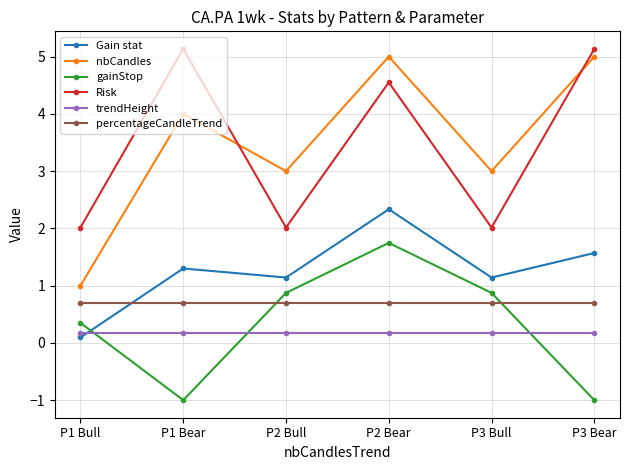

What is the spread (max minus min) of values at P1 Bull?

1.9